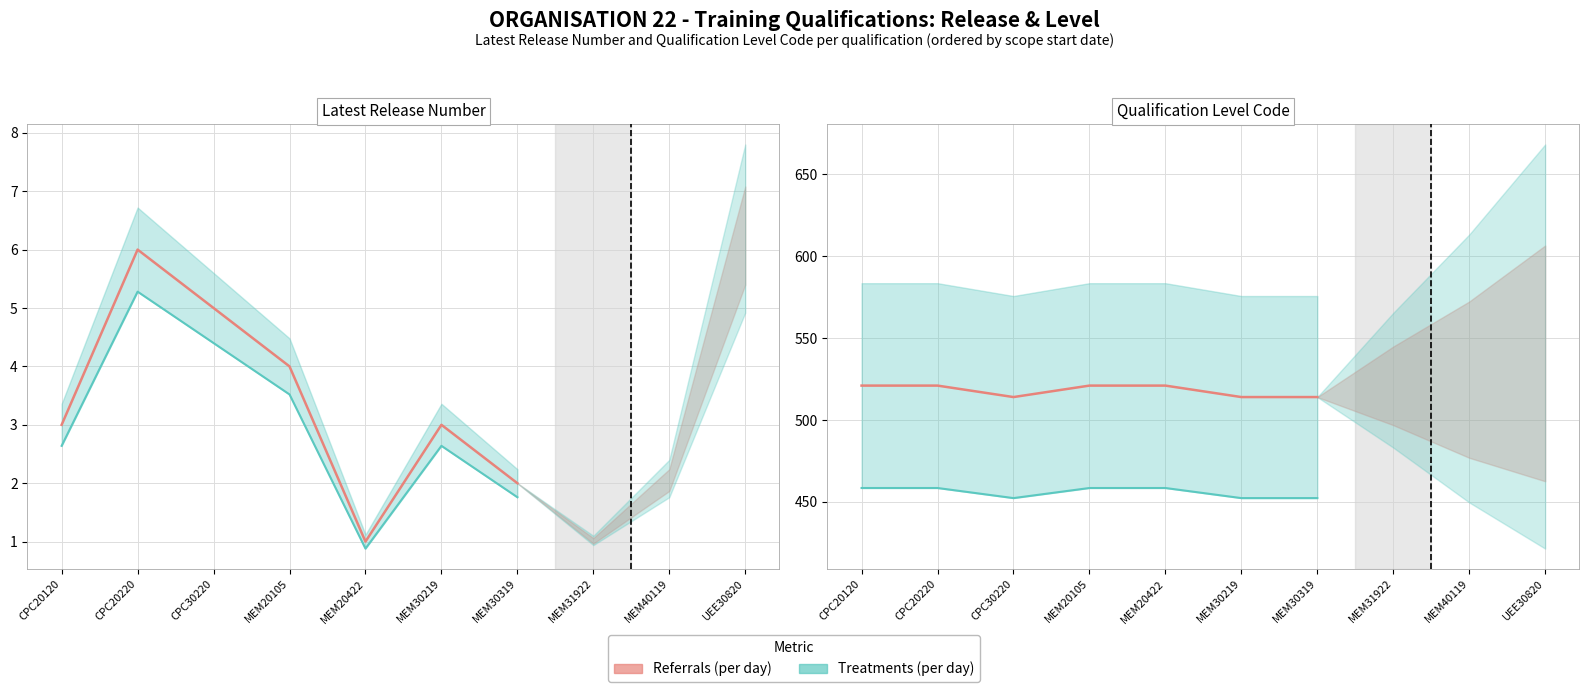

Which series changed the most between MEM20422 and MEM30319?

Referrals (per day)